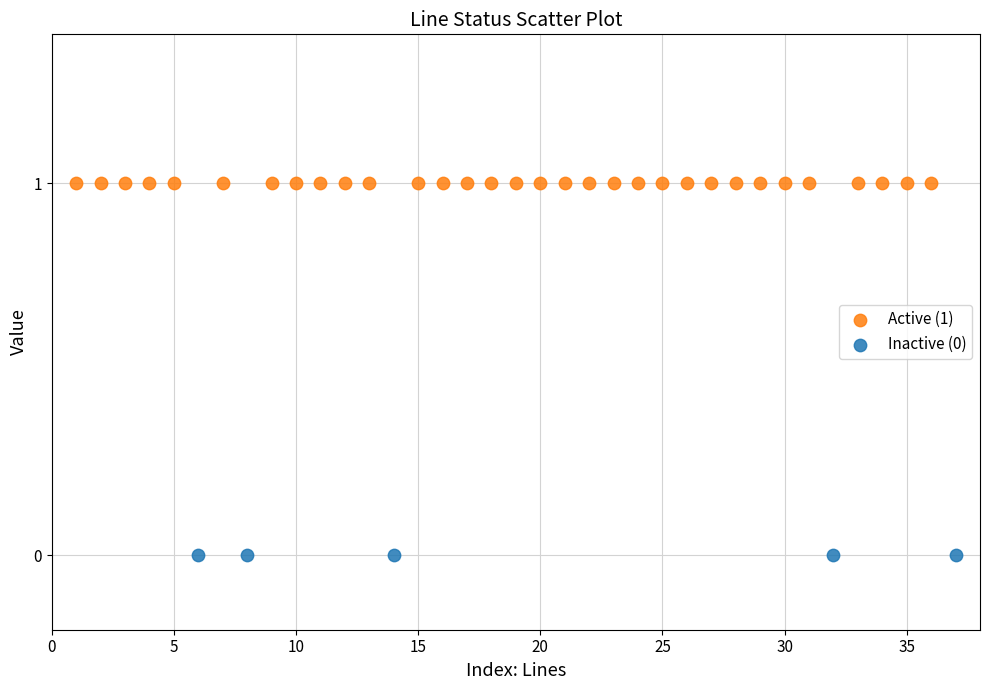

Which series reaches the maximum Y coordinate?

Active (1)